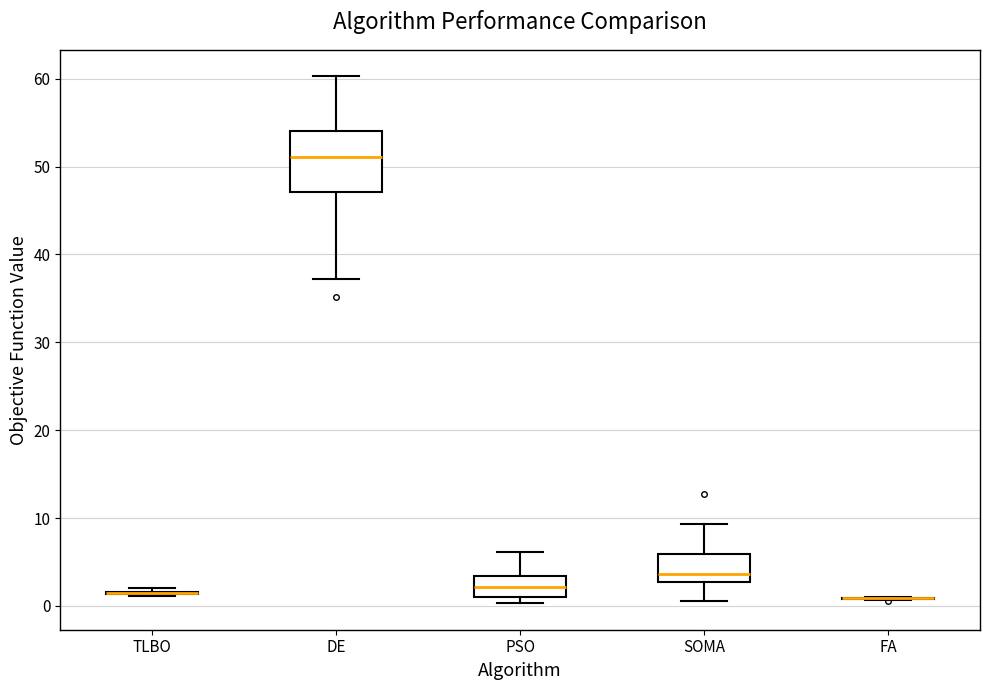

Where does the lower whisker of the box for SOMA end on the y-axis? The values are not printed on the chart, so give them approximately, as read against the axis.

1